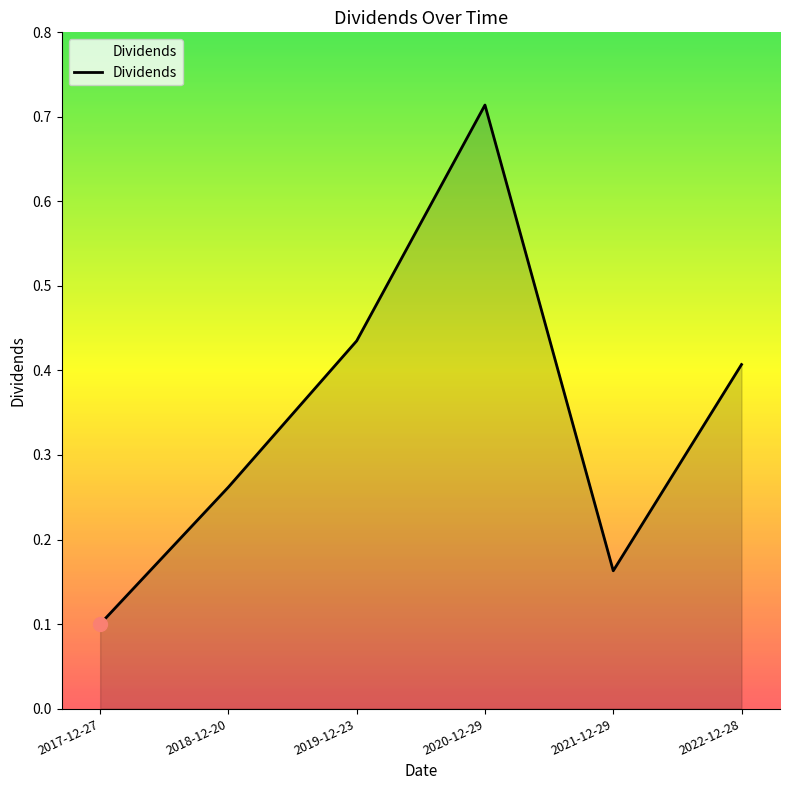

What position from the right is 2021-12-29?

2